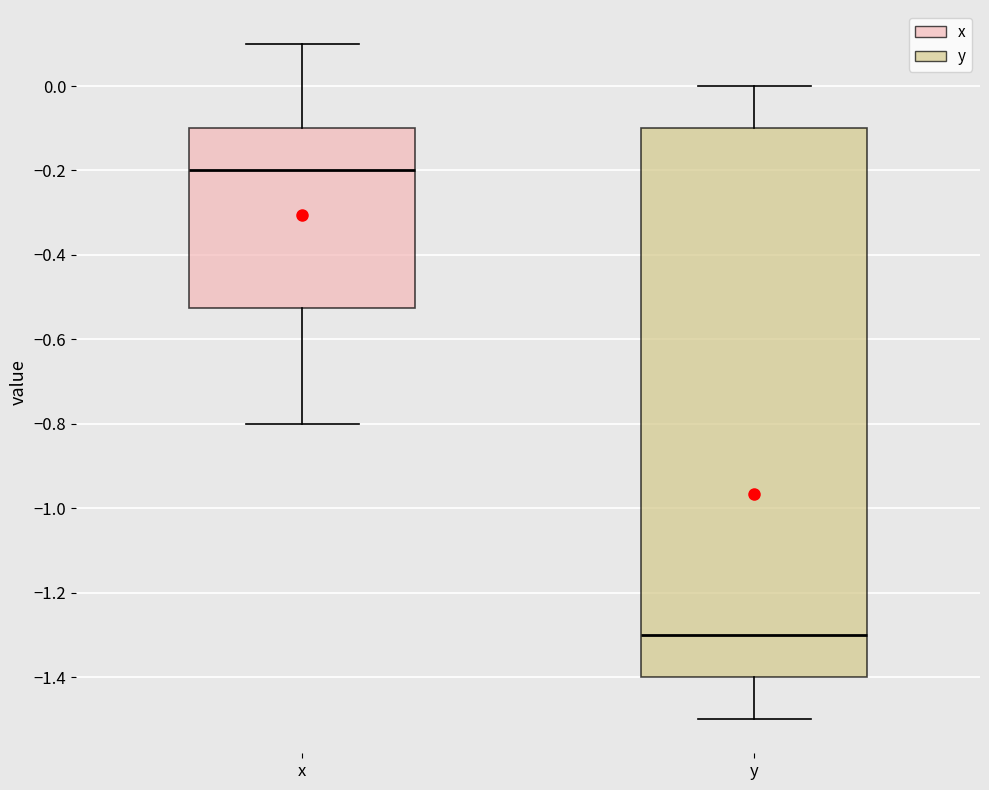

Which box is the tallest, from its lower edge to its upper edge?

y